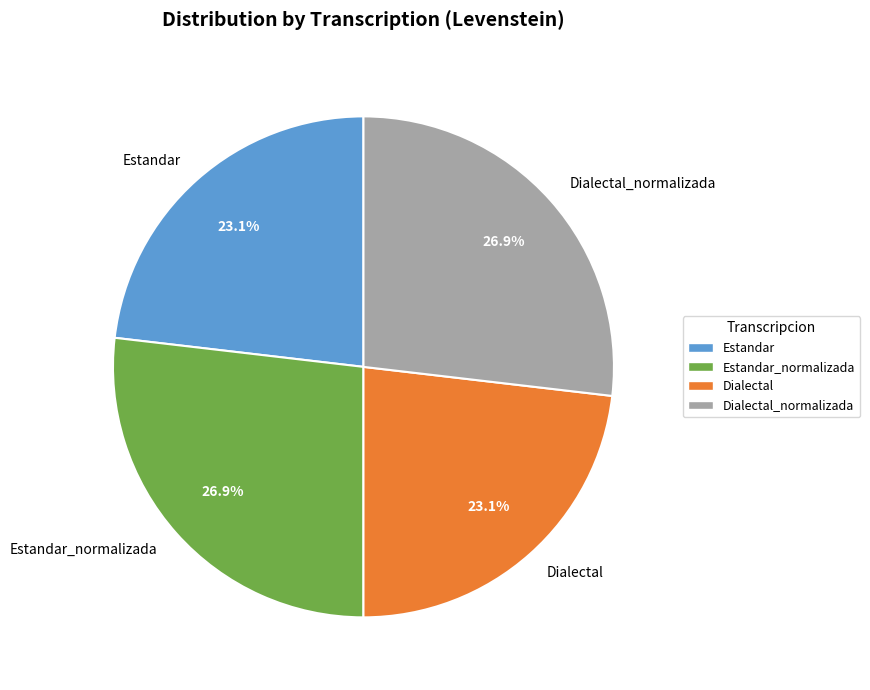

What percentage do Estandar and Dialectal_normalizada together represent?

50.0%